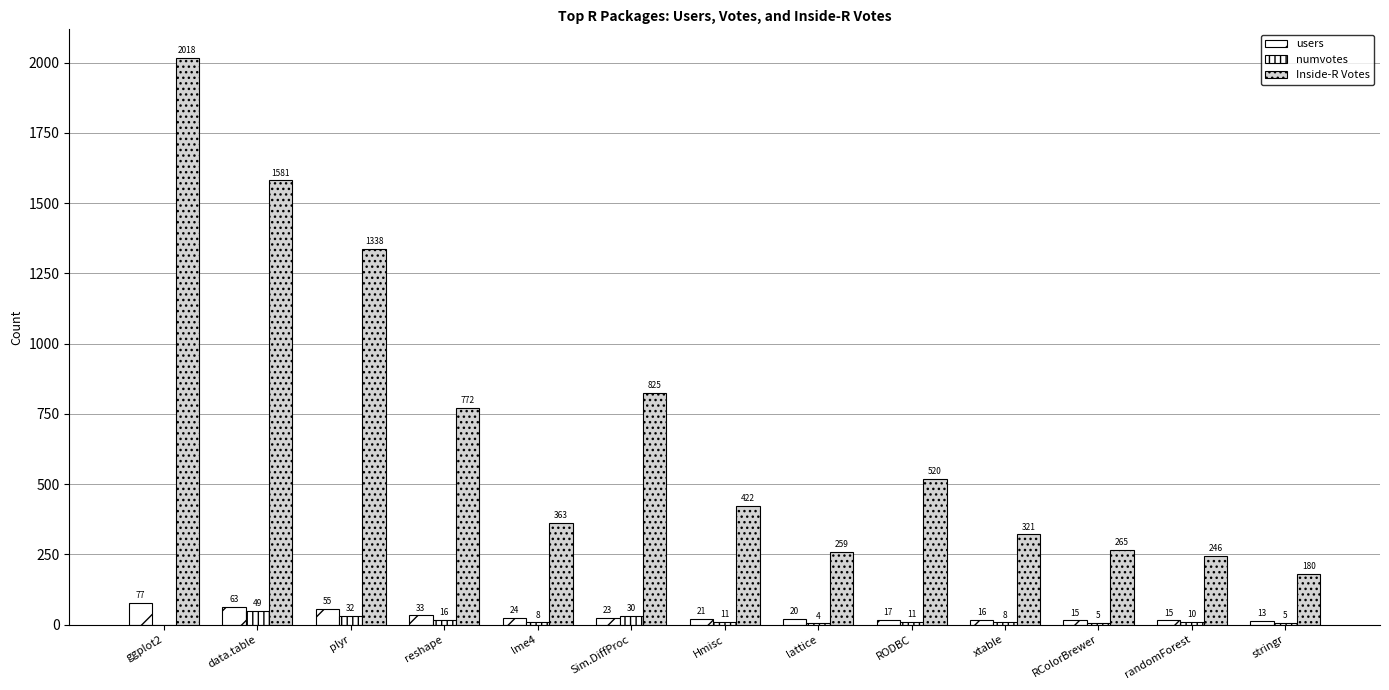

The users series shows 7 at RODBC. True or false?

False